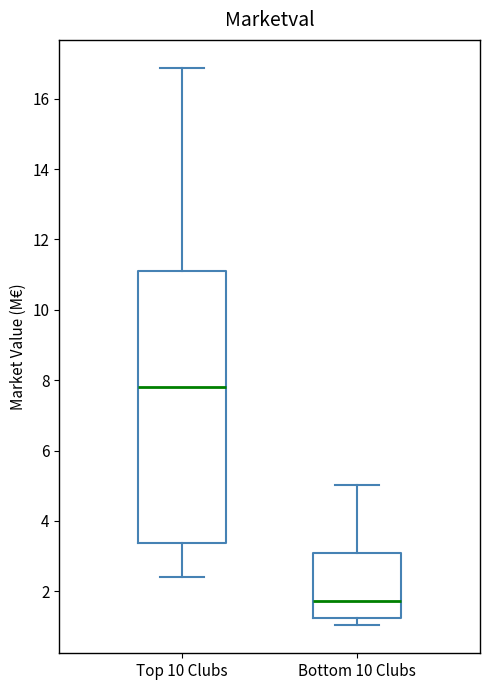

Which box has the lowest median line?

Bottom 10 Clubs